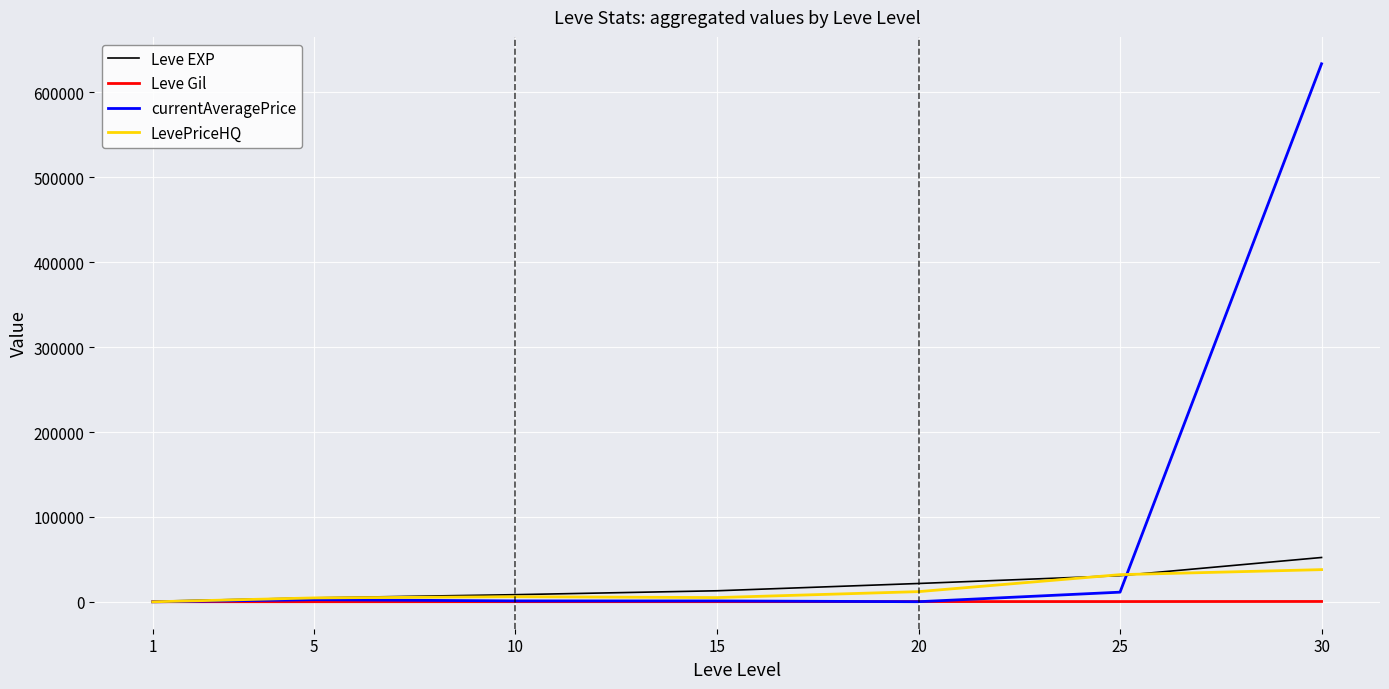

Between 1 and 15, which series saw the biggest shift?

Leve EXP